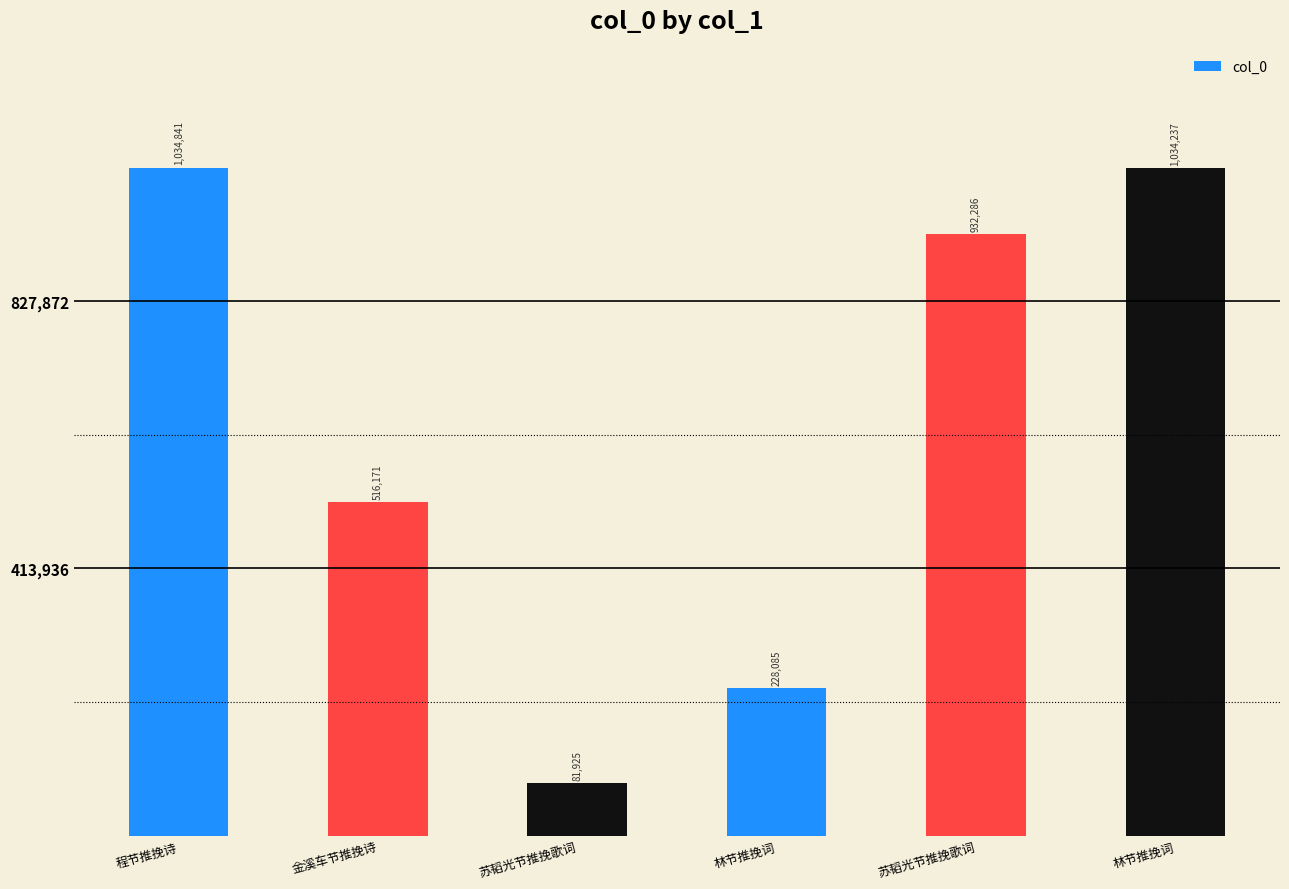

How many values are below 932286?

3